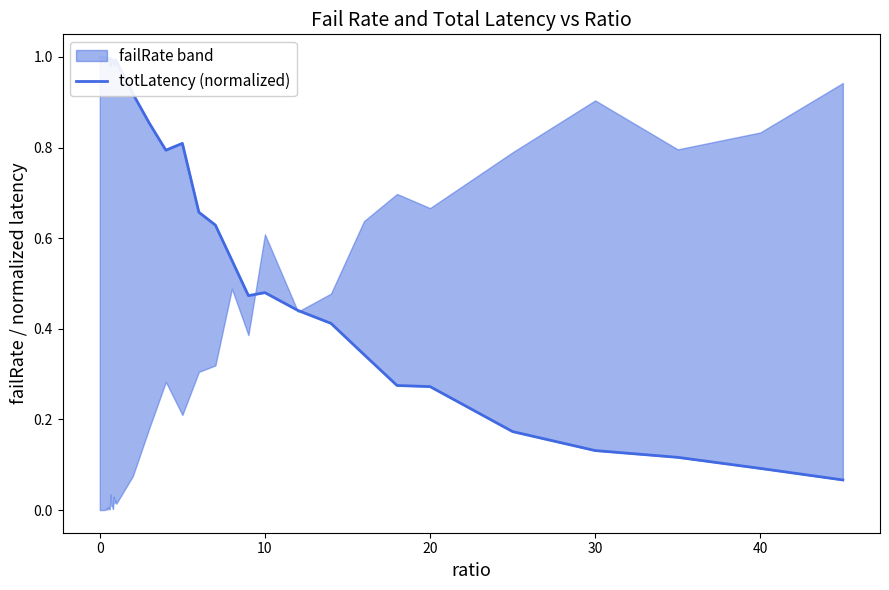

How many lines are shown in the chart?

1